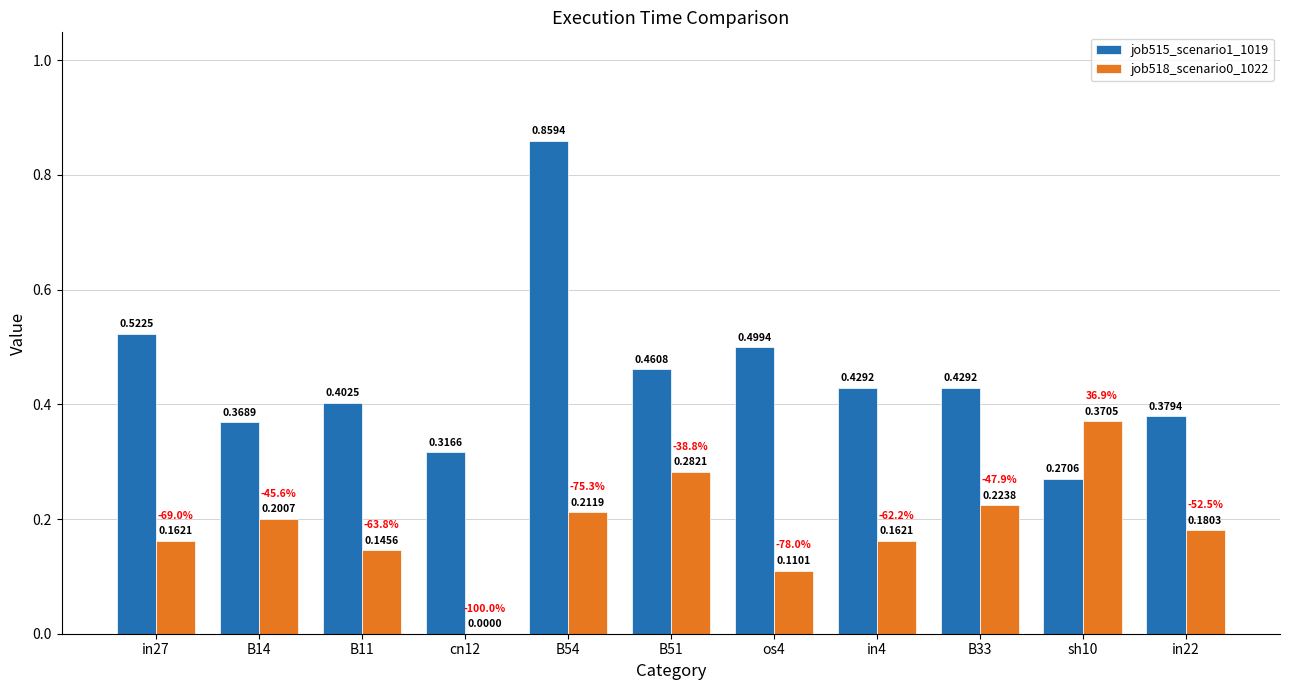

What is the sum of the job515_scenario1_1019 values at cn12 and B54?

1.2